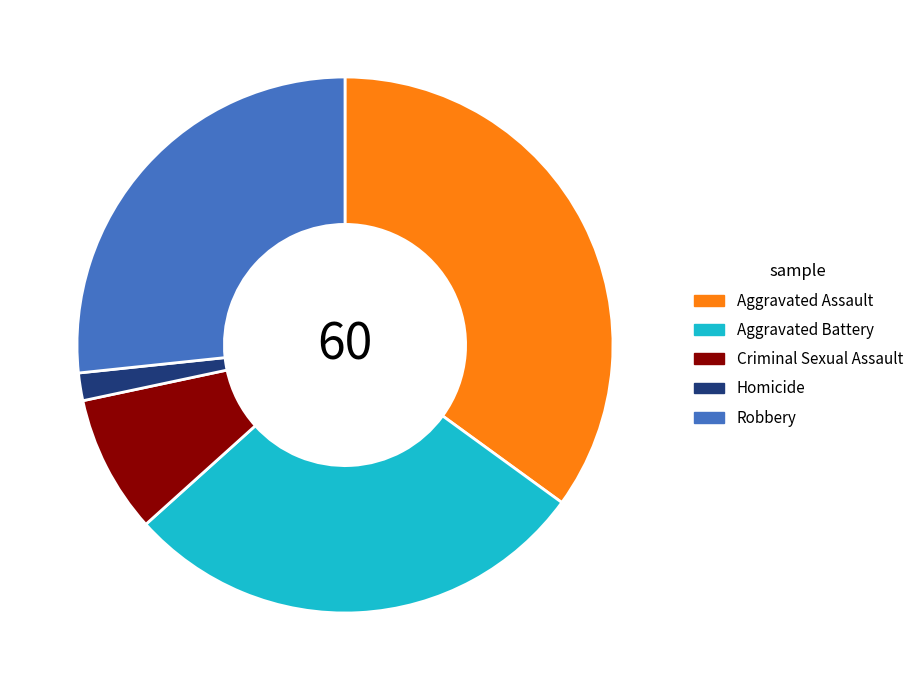

Does any single category account for the majority?

No